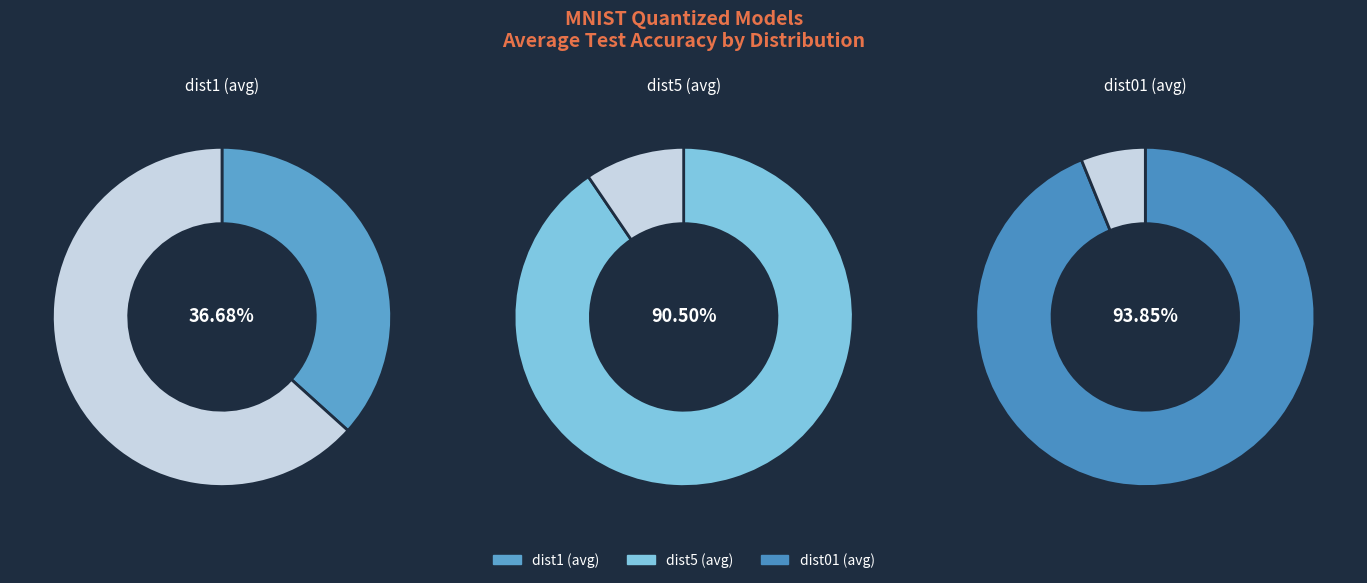

Which category has the biggest portion of the pie?

dist01 (avg)